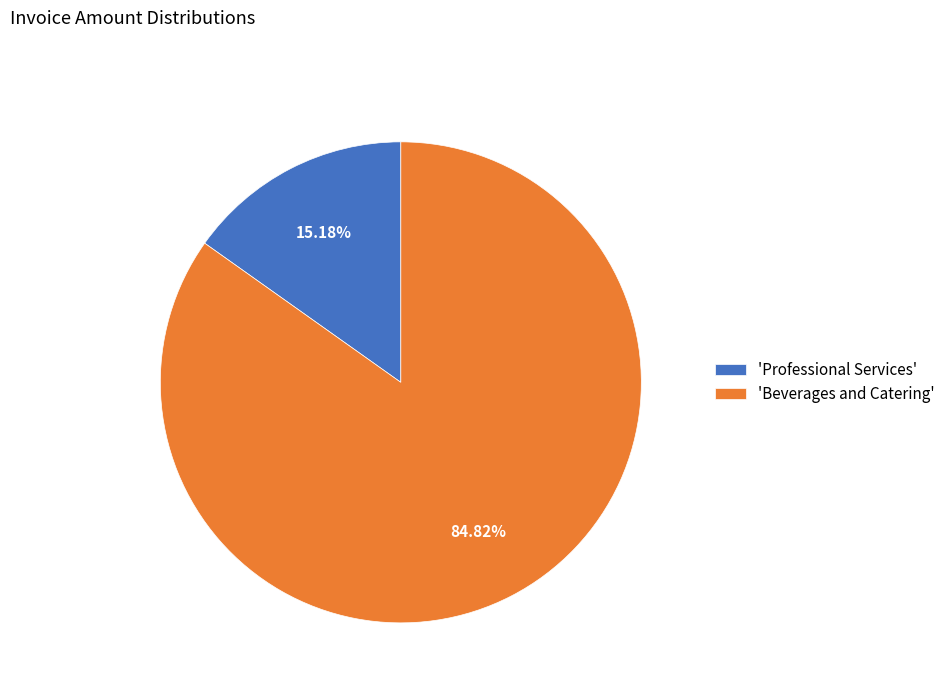

Rank the categories by value from highest to lowest.

'Beverages and Catering', 'Professional Services'